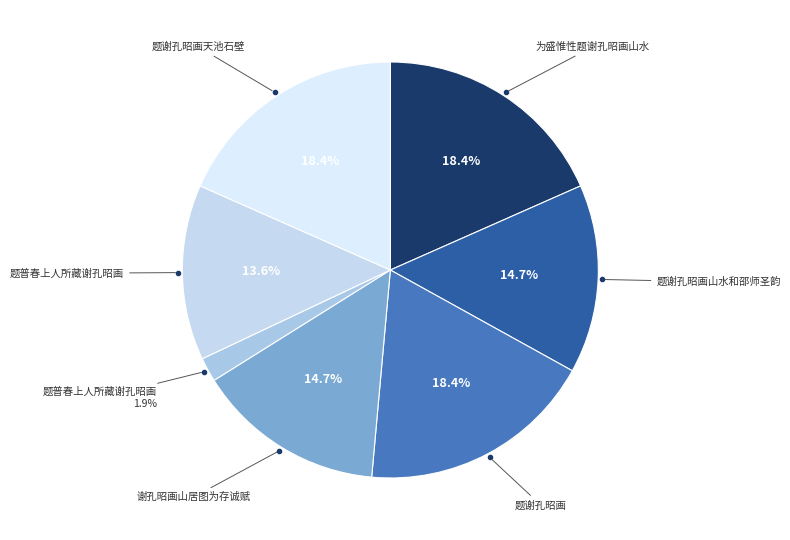

What is the largest slice in the pie chart?

题谢孔昭画